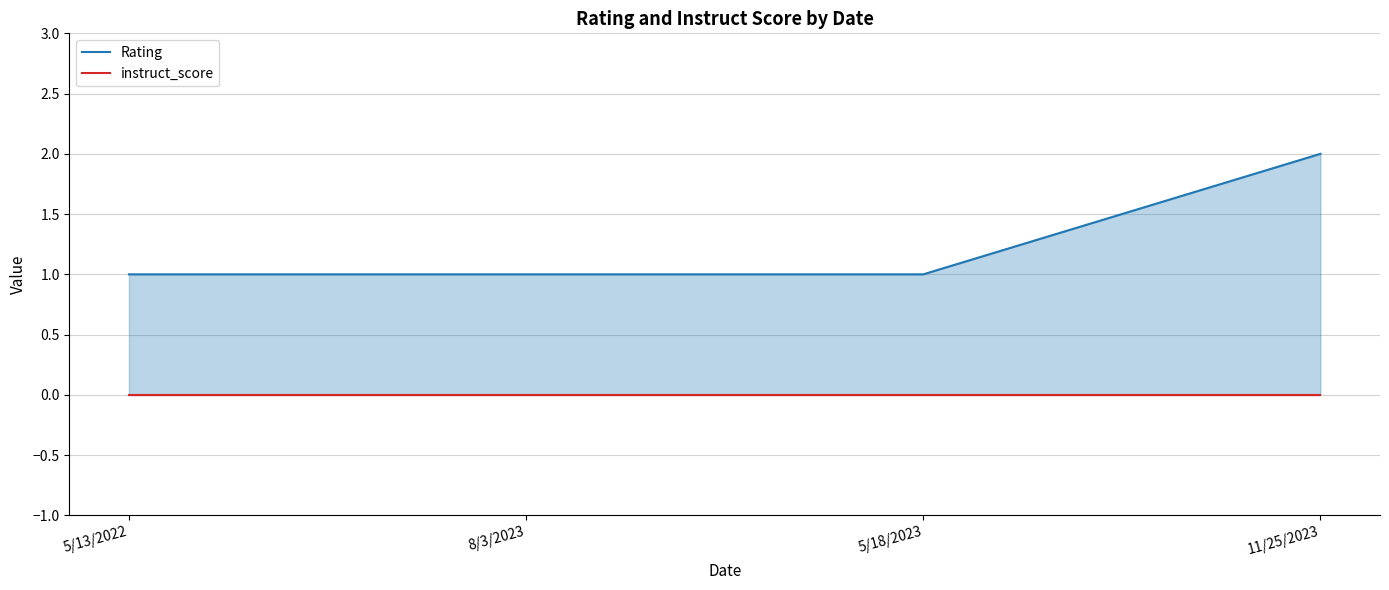

How many series are shown in this chart?

2